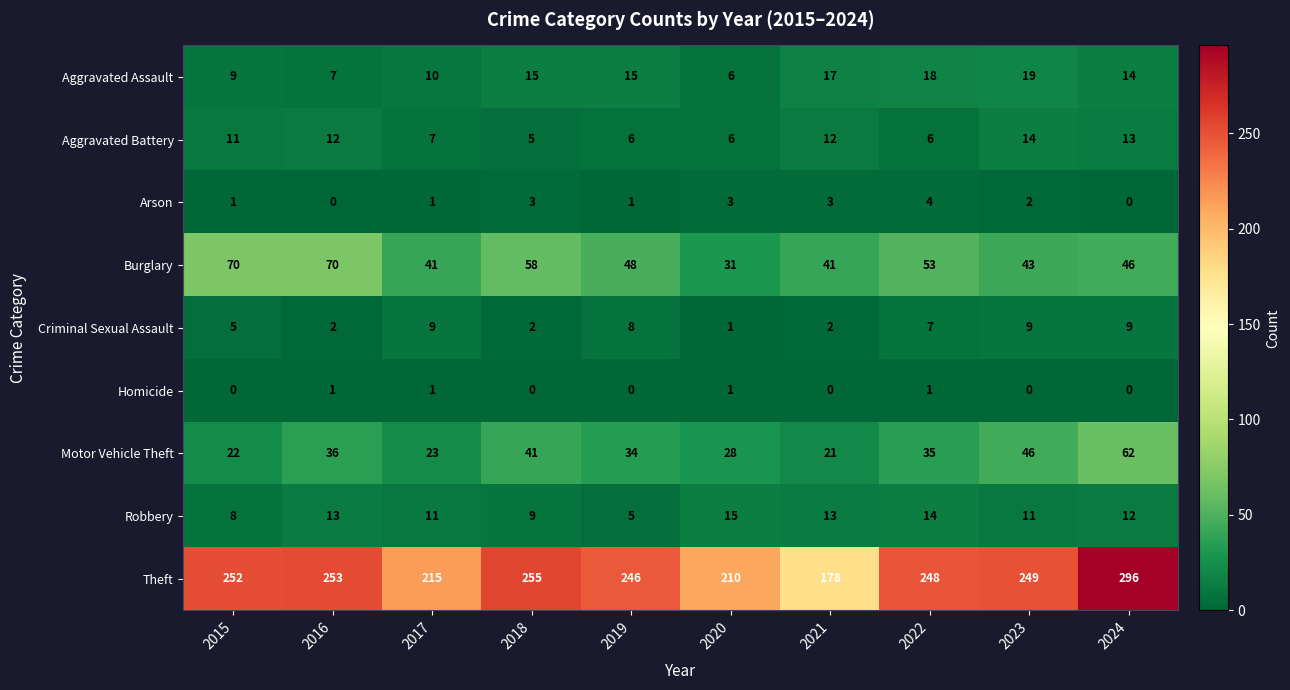

Is it true that Robbery equals 15 at 2018?

False